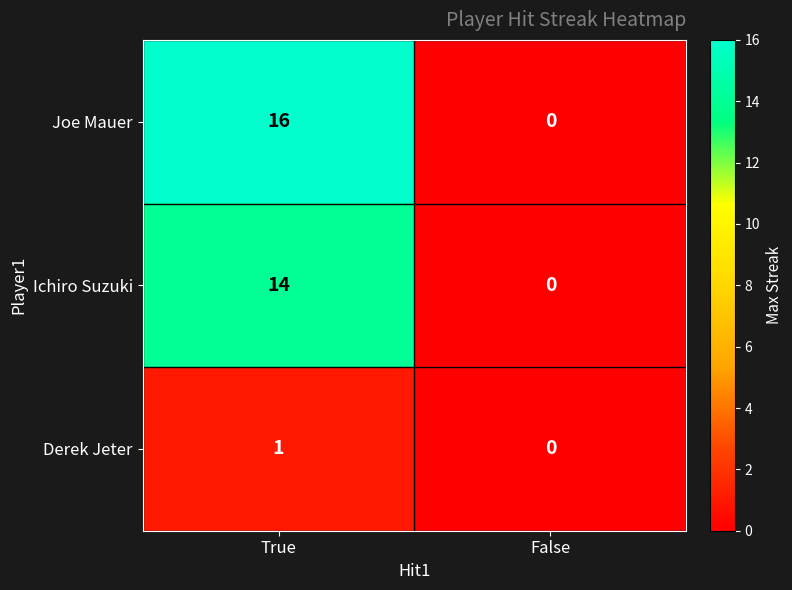

Rank the series by their maximum value, from lowest to highest.

Derek Jeter, Ichiro Suzuki, Joe Mauer